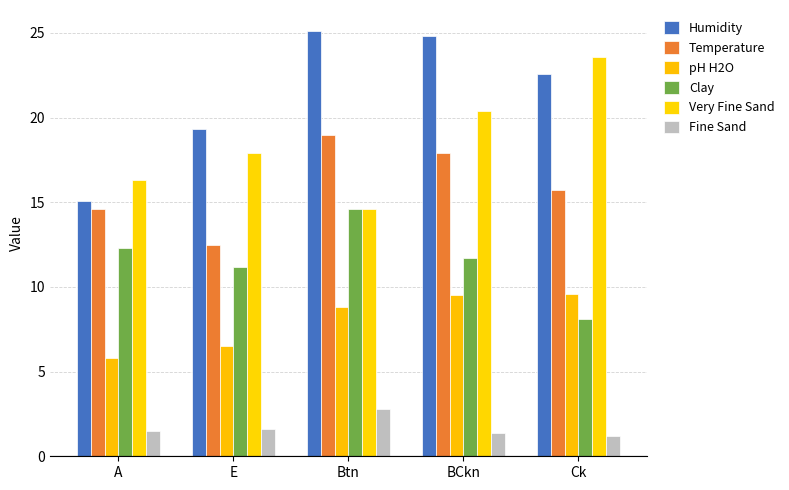

How many values in the Clay series are below 11?

1